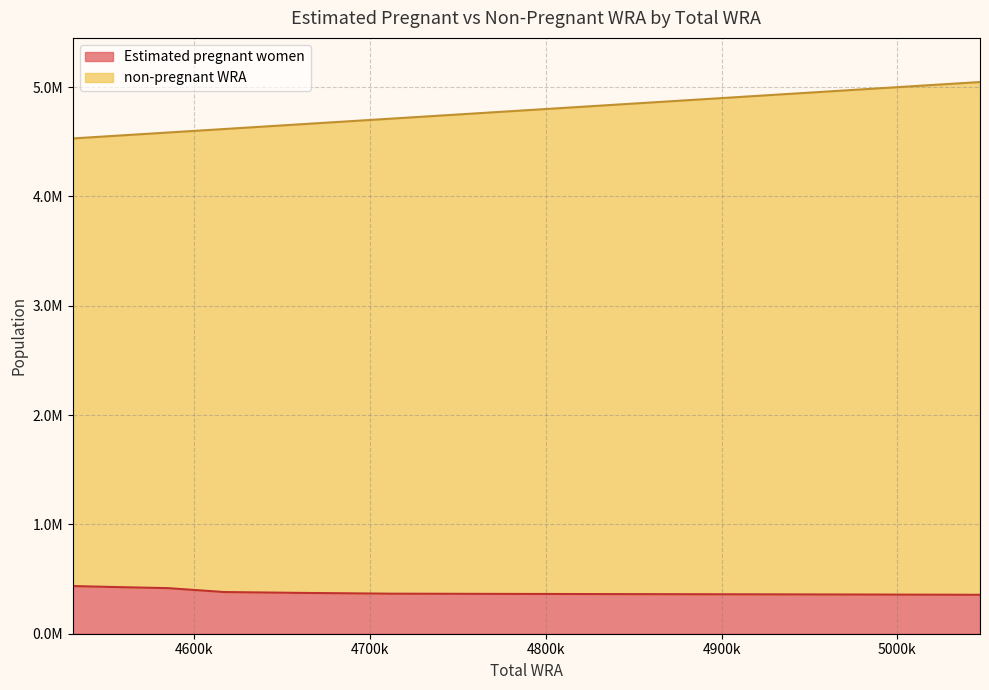

Is it true that non-pregnant WRA equals 6259245.8 at 4558000?

False